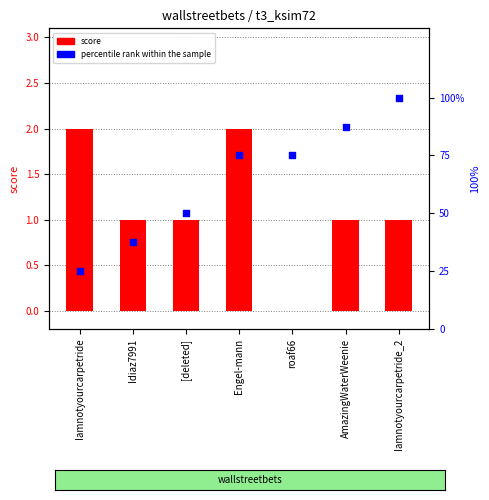

What are all the series names shown in the legend?

score, percentile rank within the sample